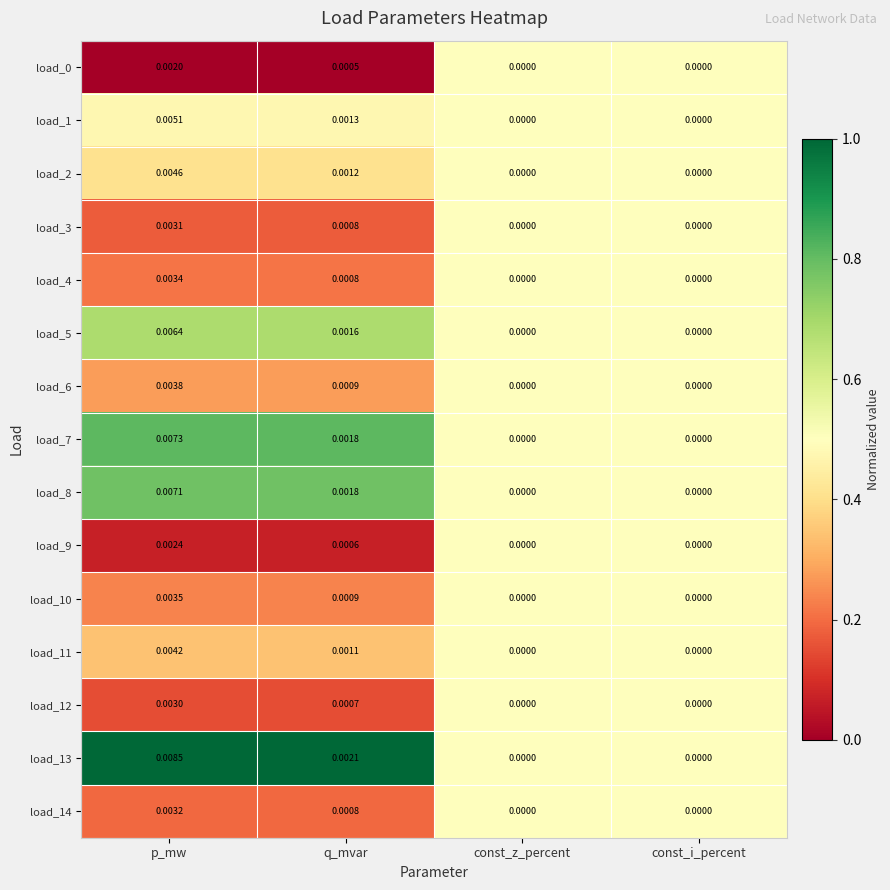

At which category does the chart reach its peak across all series?

p_mw